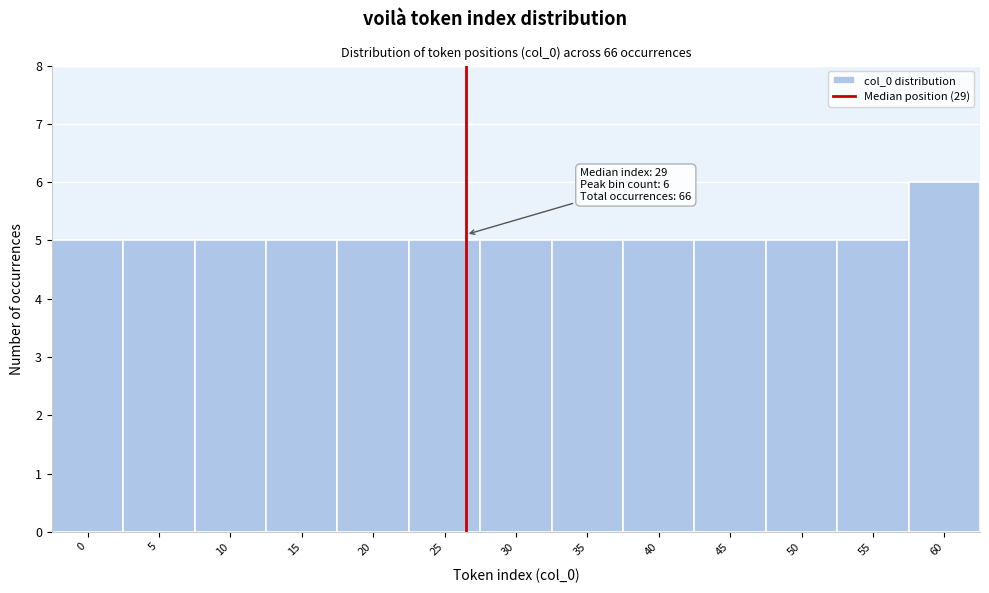

Reading left to right, list all the values displayed in this chart.

0=5	5=5	10=5	15=5	20=5	25=5	30=5	35=5	40=5	45=5	50=5	55=5	60=6